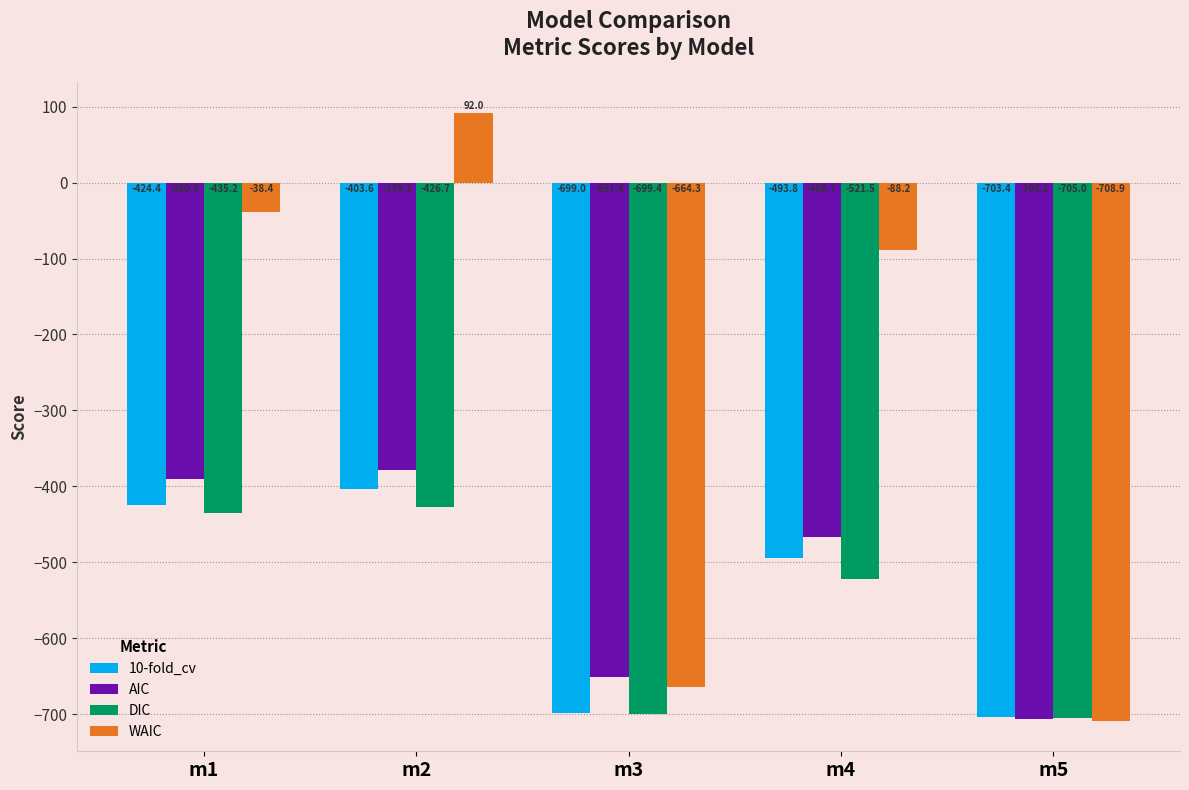

Which series changed the most between m3 and m5?

AIC